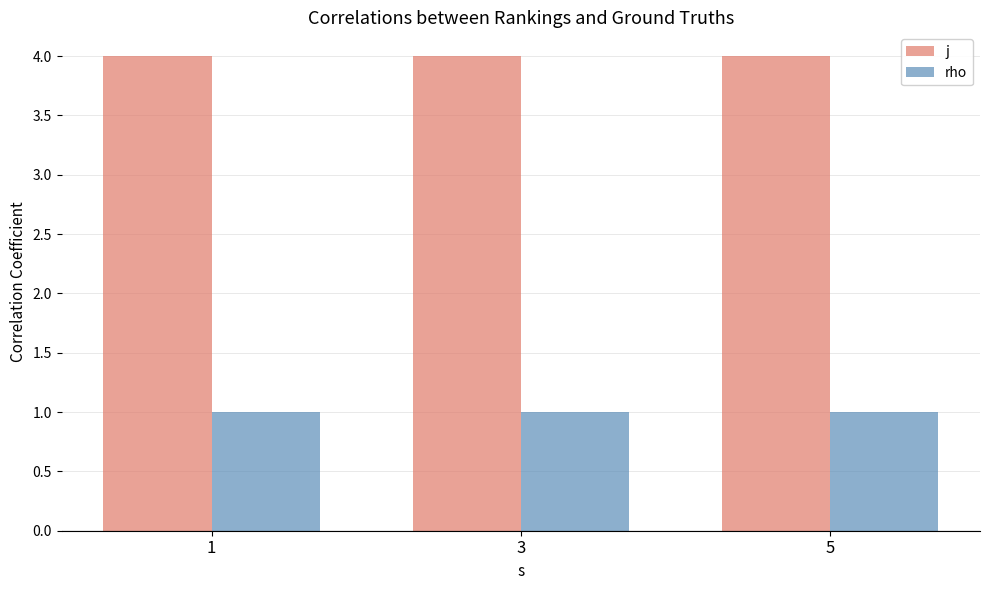

List the series in order of their overall mean, highest first.

j, rho